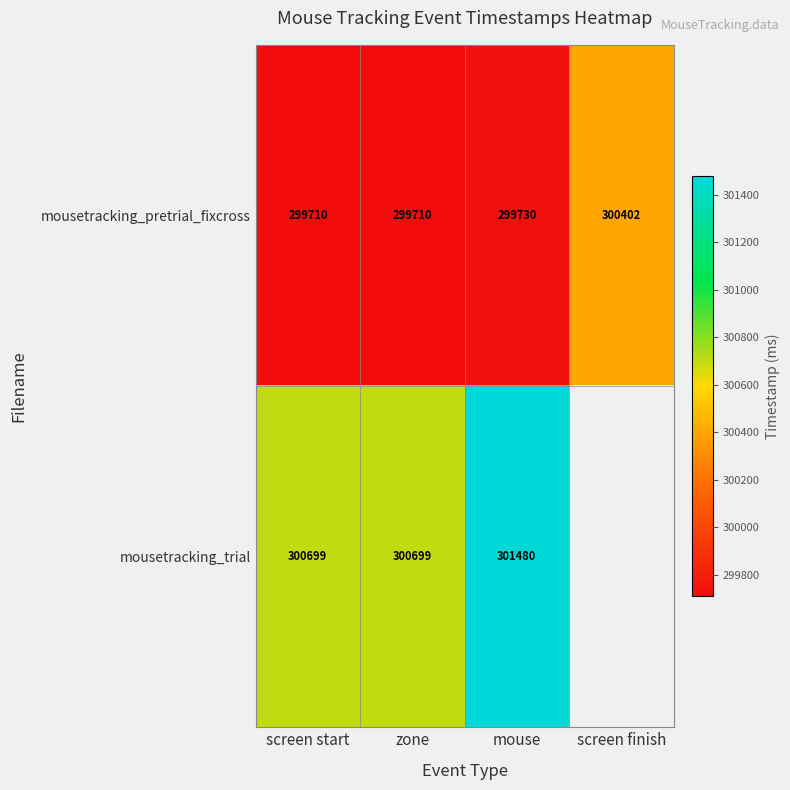

What is the lowest value of the mousetracking_pretrial_fixcross series?

299710